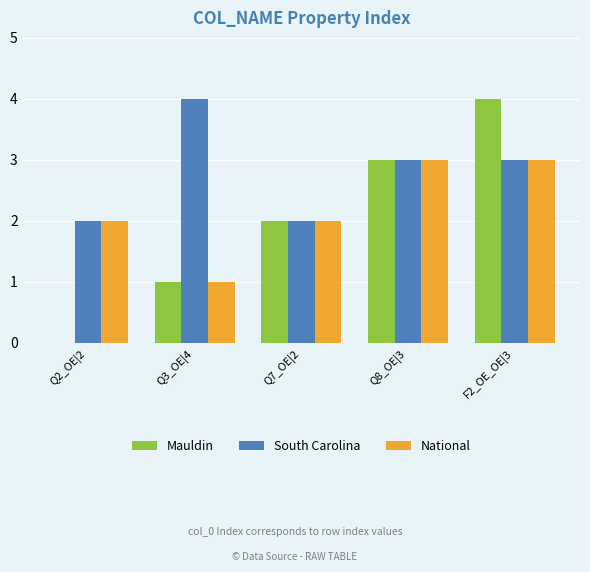

Which series changed the most between Q2_OE|2 and Q3_OE|4?

South Carolina